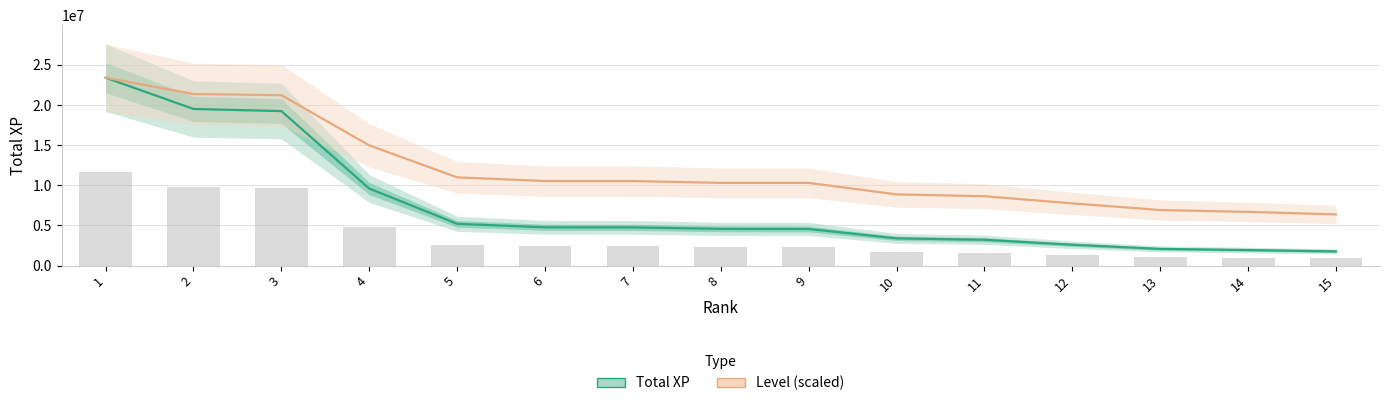

At 1, list the series in order from smallest to largest.

Total XP, Level (scaled)